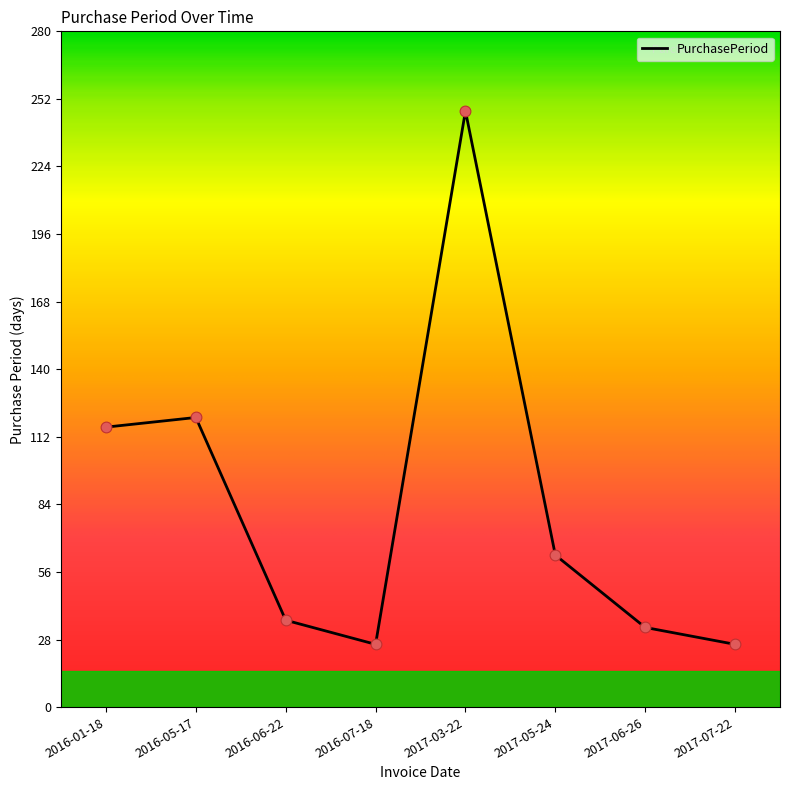

Between 2016-01-18 and 2017-05-24, which is larger?

2016-01-18